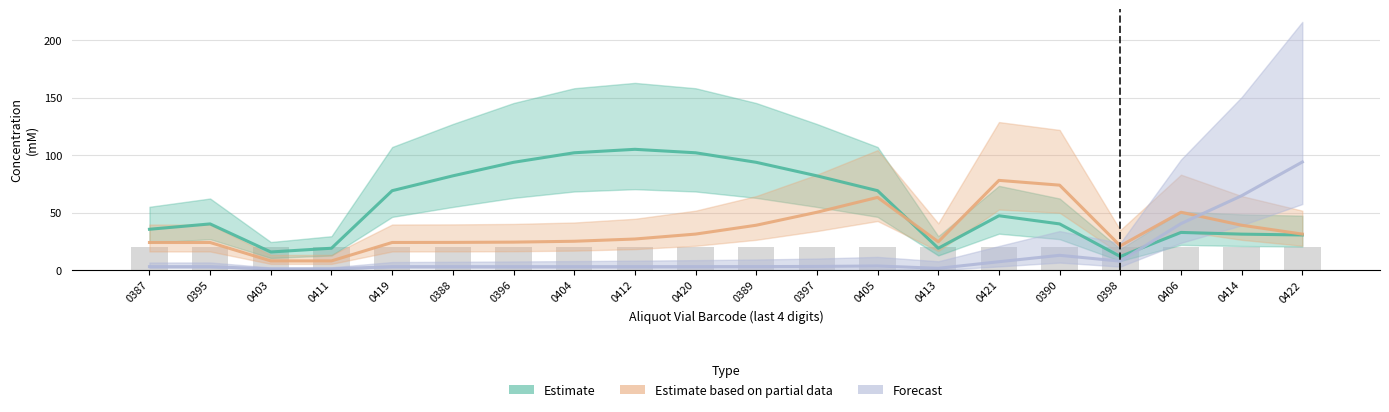

At which label is Estimate based on partial data closest to 43?

0389